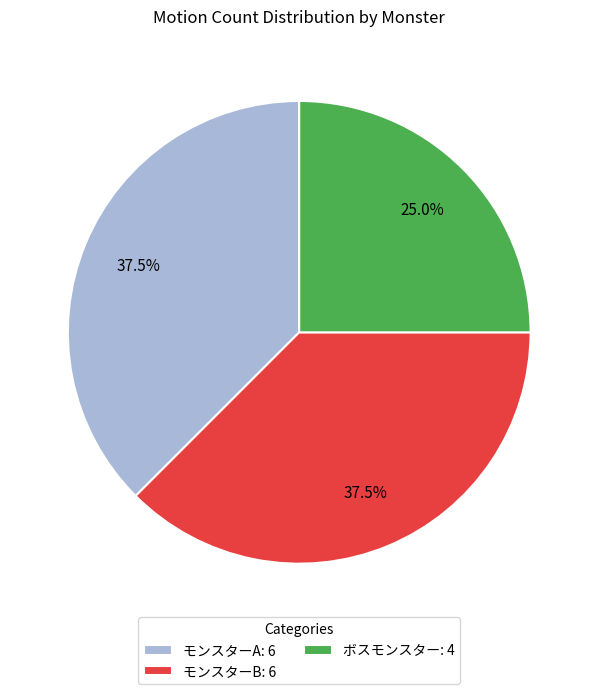

Between ボスモンスター: 4 and モンスターA: 6, which is larger?

モンスターA: 6